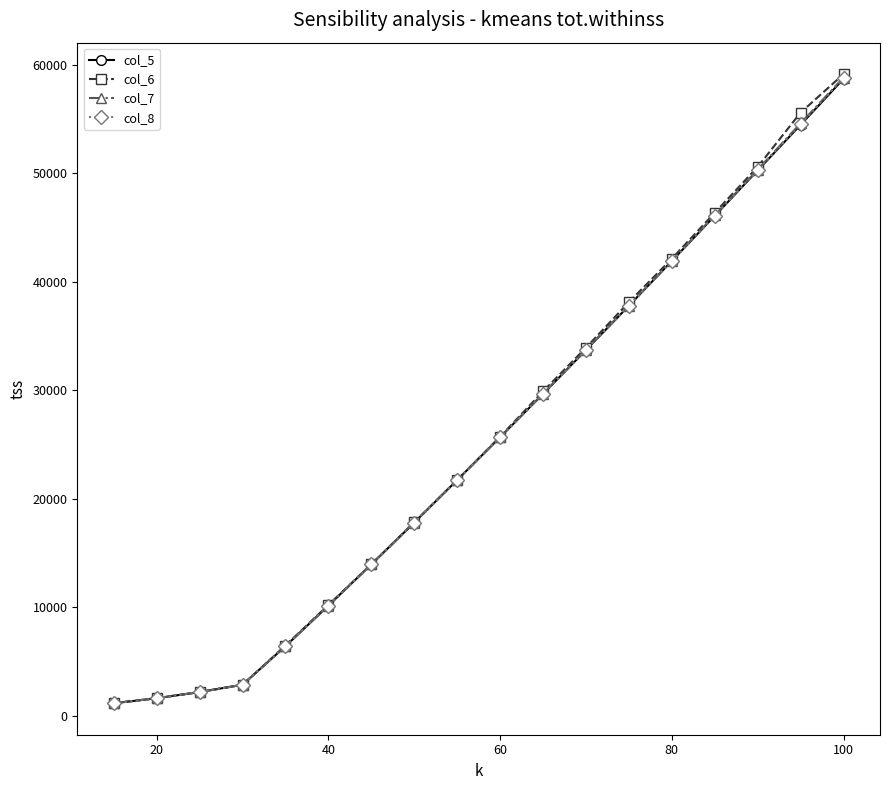

True or false: col_7 has more than 2 points higher than both neighbors.

False